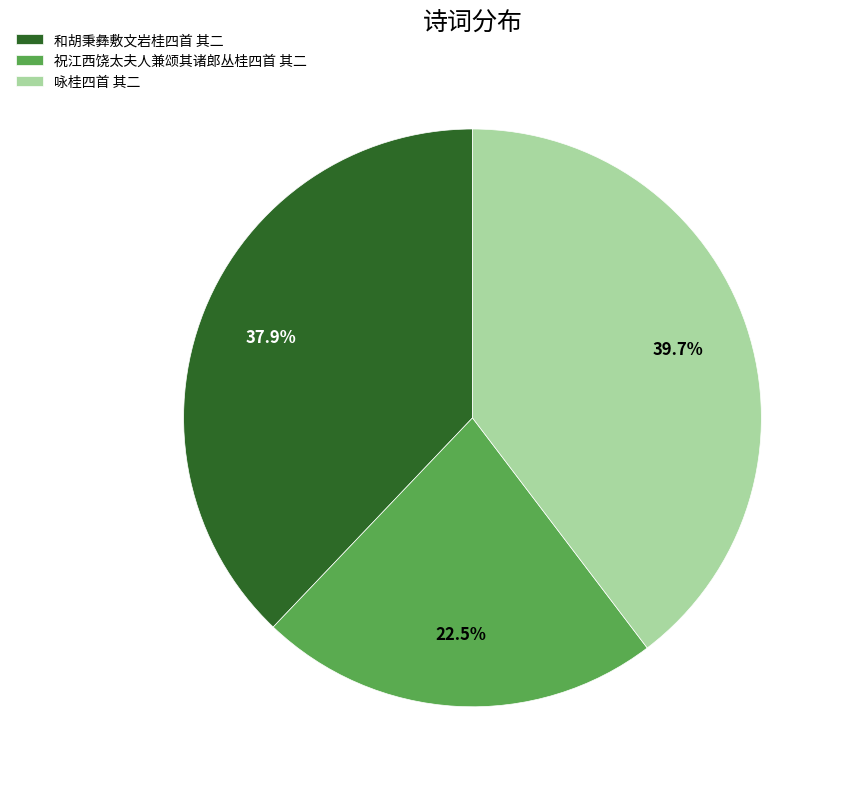

Is it true that 咏桂四首 其二 is 34% of the pie?

False